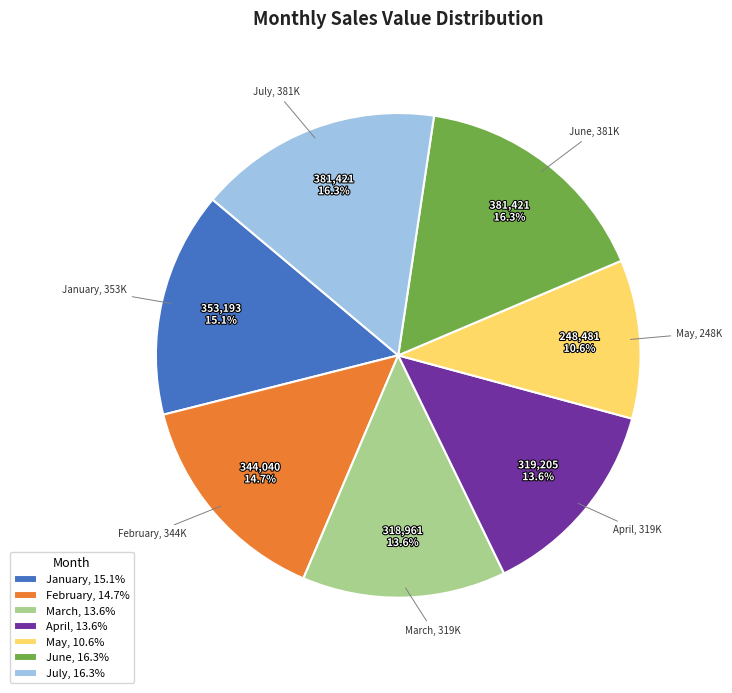

Between April, 13.6% and June, 16.3%, which is larger?

June, 16.3%